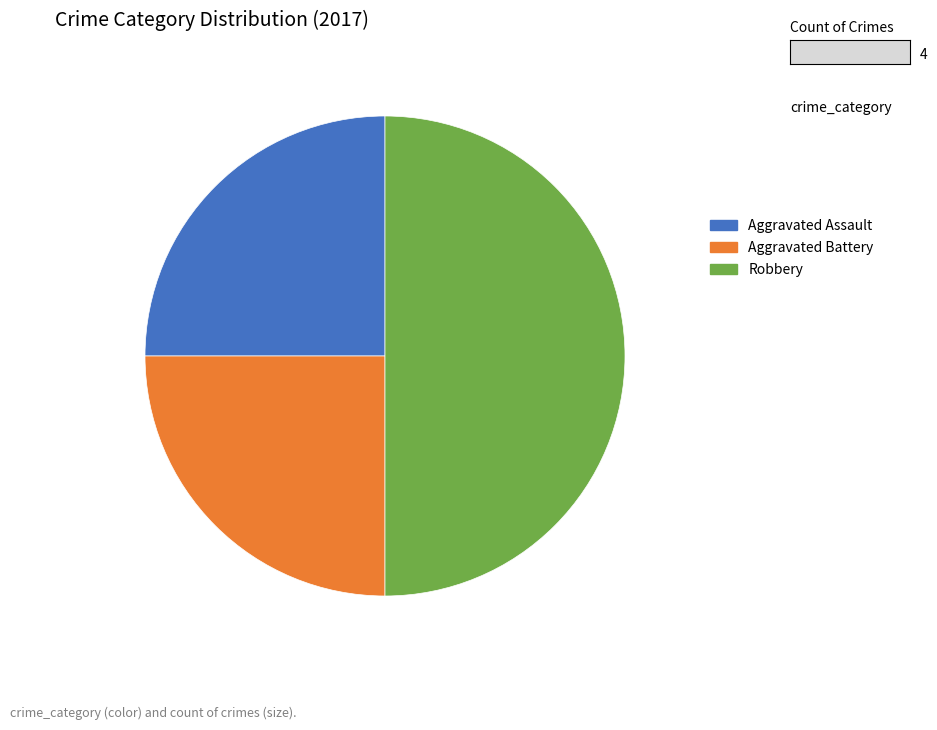

Which slice is the largest?

Robbery